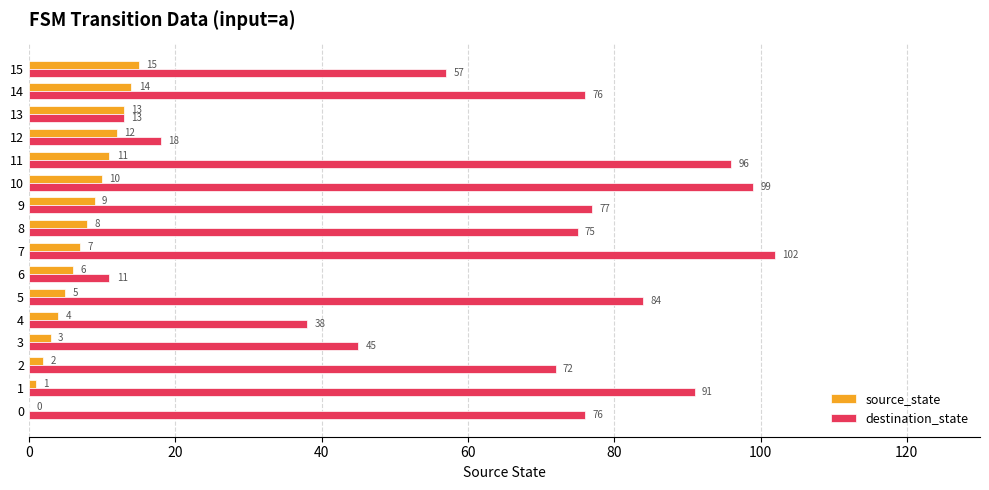

What is the approximate value of destination_state at 6, to the nearest 5?

10